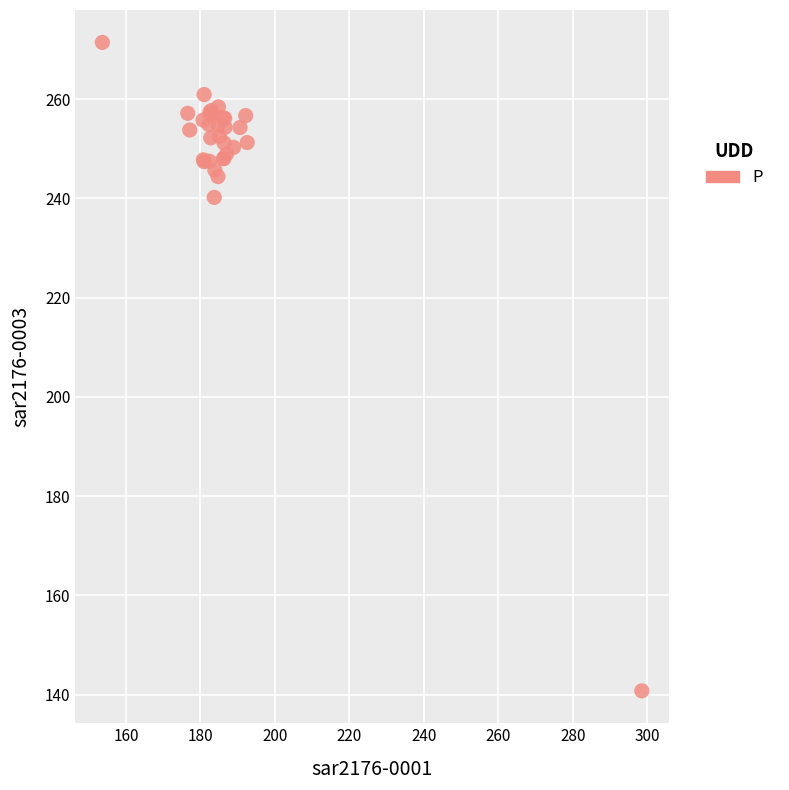

What Y value in the scatter plot is closest to 206?

240.2